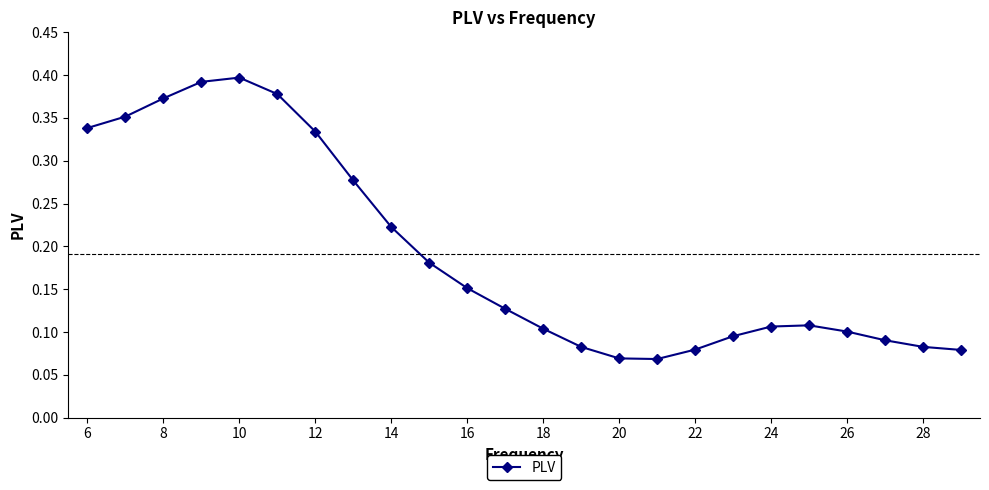

How many points are higher than both their immediate neighbors (excluding endpoints)?

2